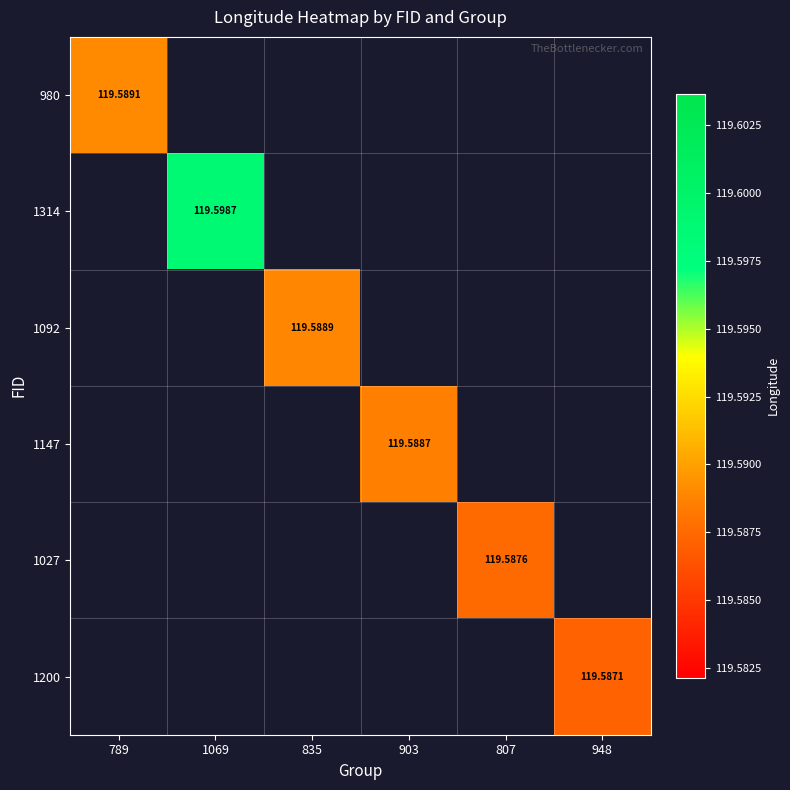

Which category has the lowest value across all series?

948